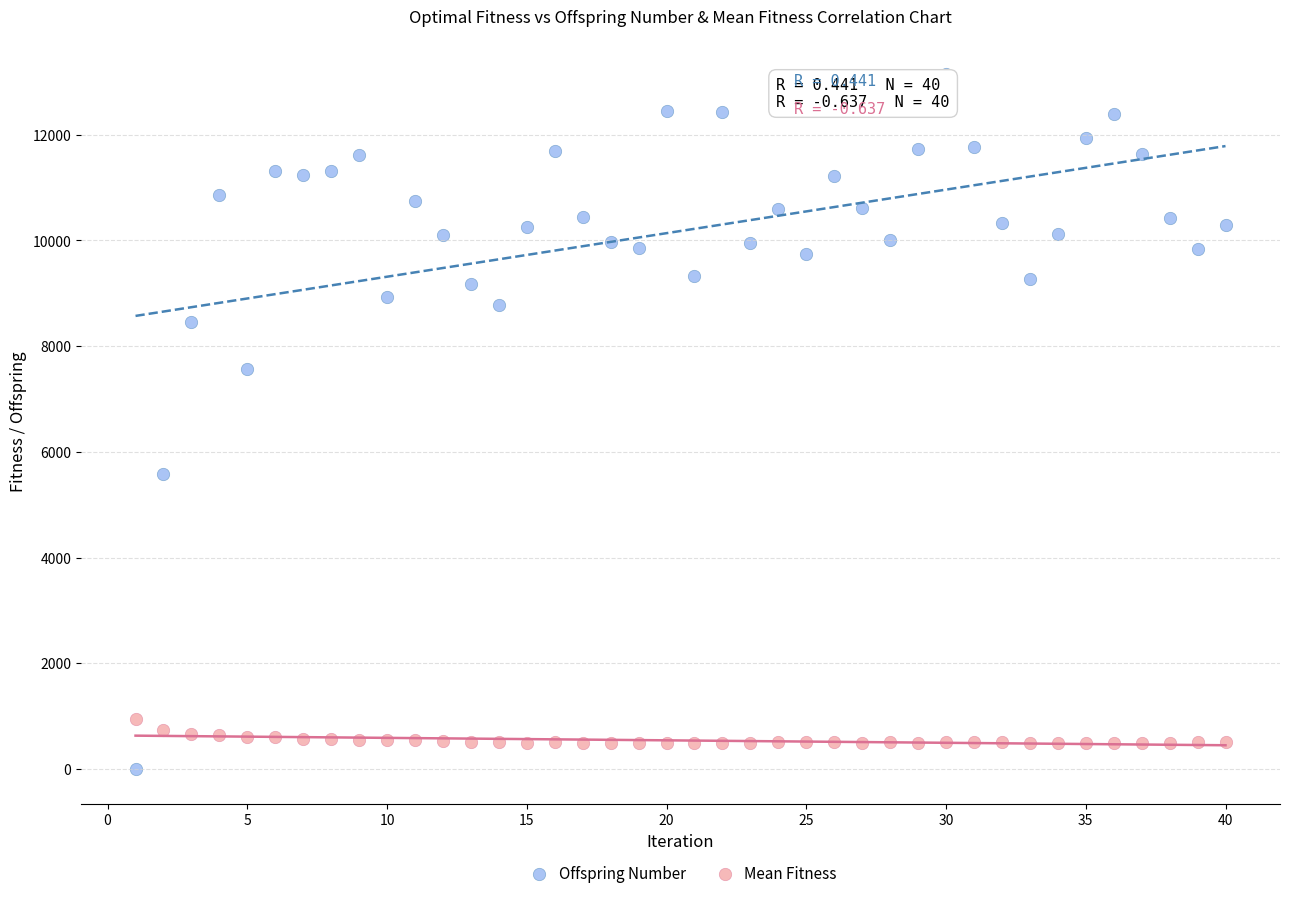

Which series has the largest Y range (max minus min)?

Offspring Number